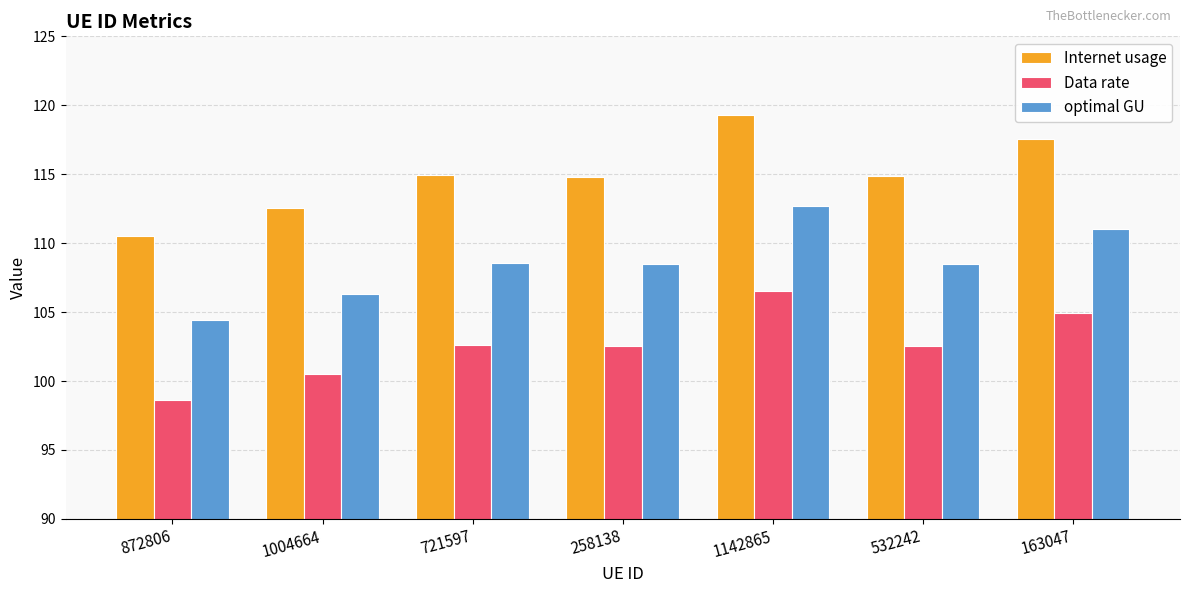

Read the optimal GU value at 1004664.

106.3